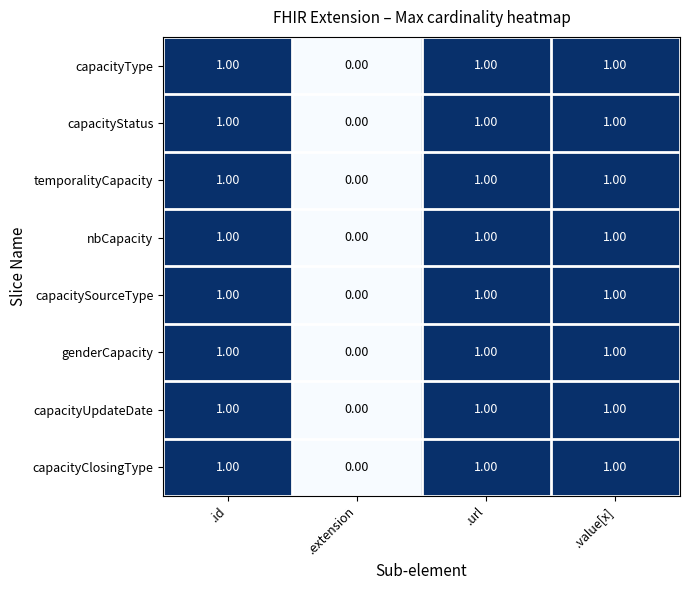

How many data points does each series have?

4